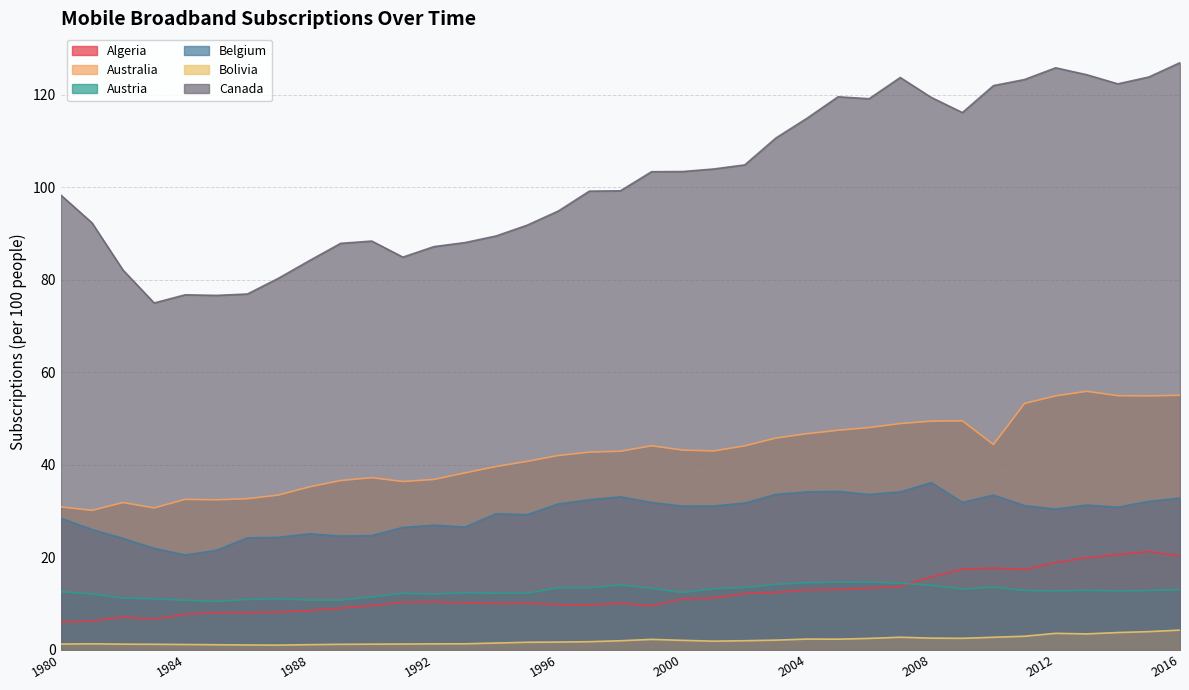

How many values in the Algeria series exceed 10?

23